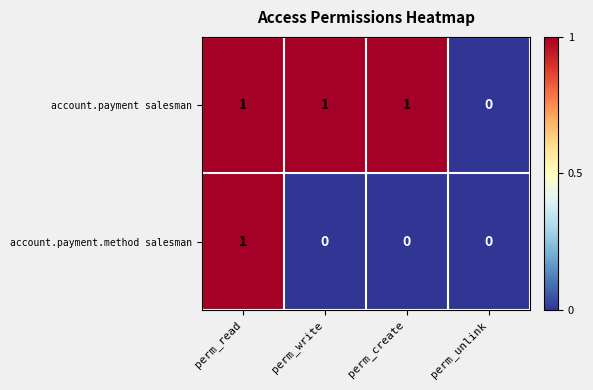

The account.payment salesman series shows 0 at perm_unlink. True or false?

True